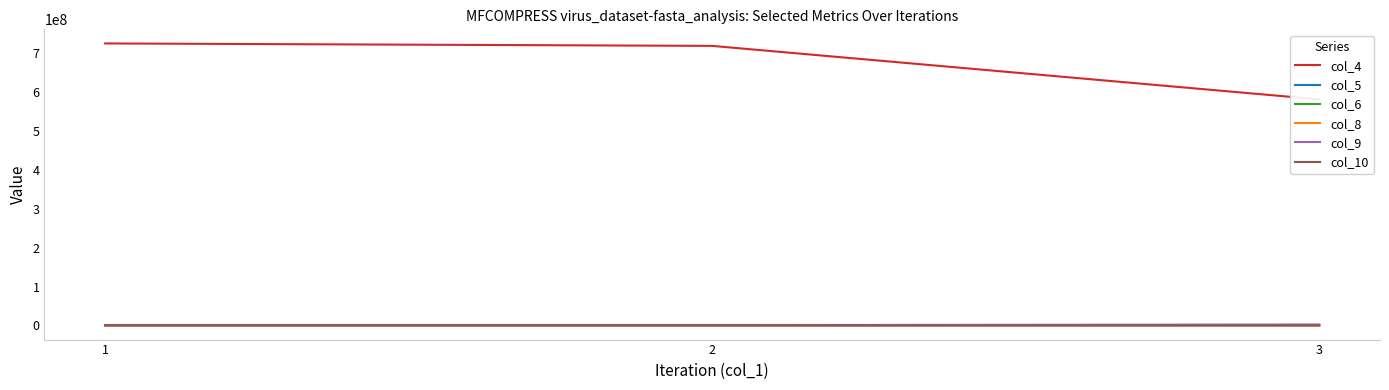

What is the difference between the highest and lowest values at 3?

581607494.2